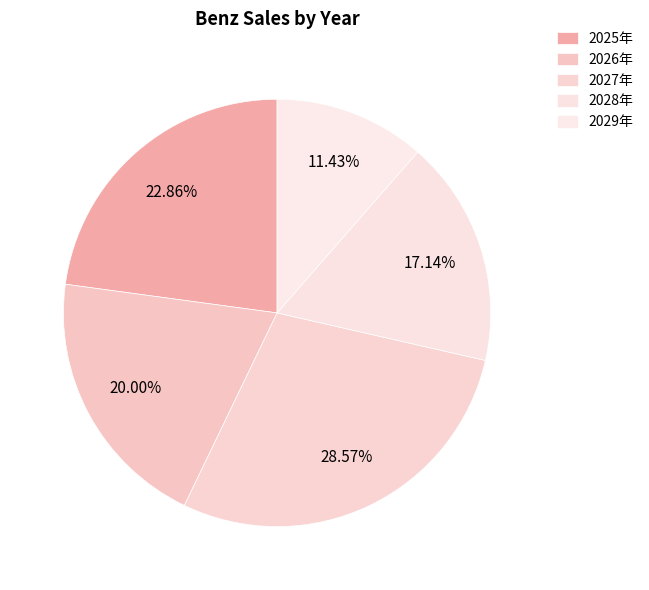

Count the number of slices in the pie.

5